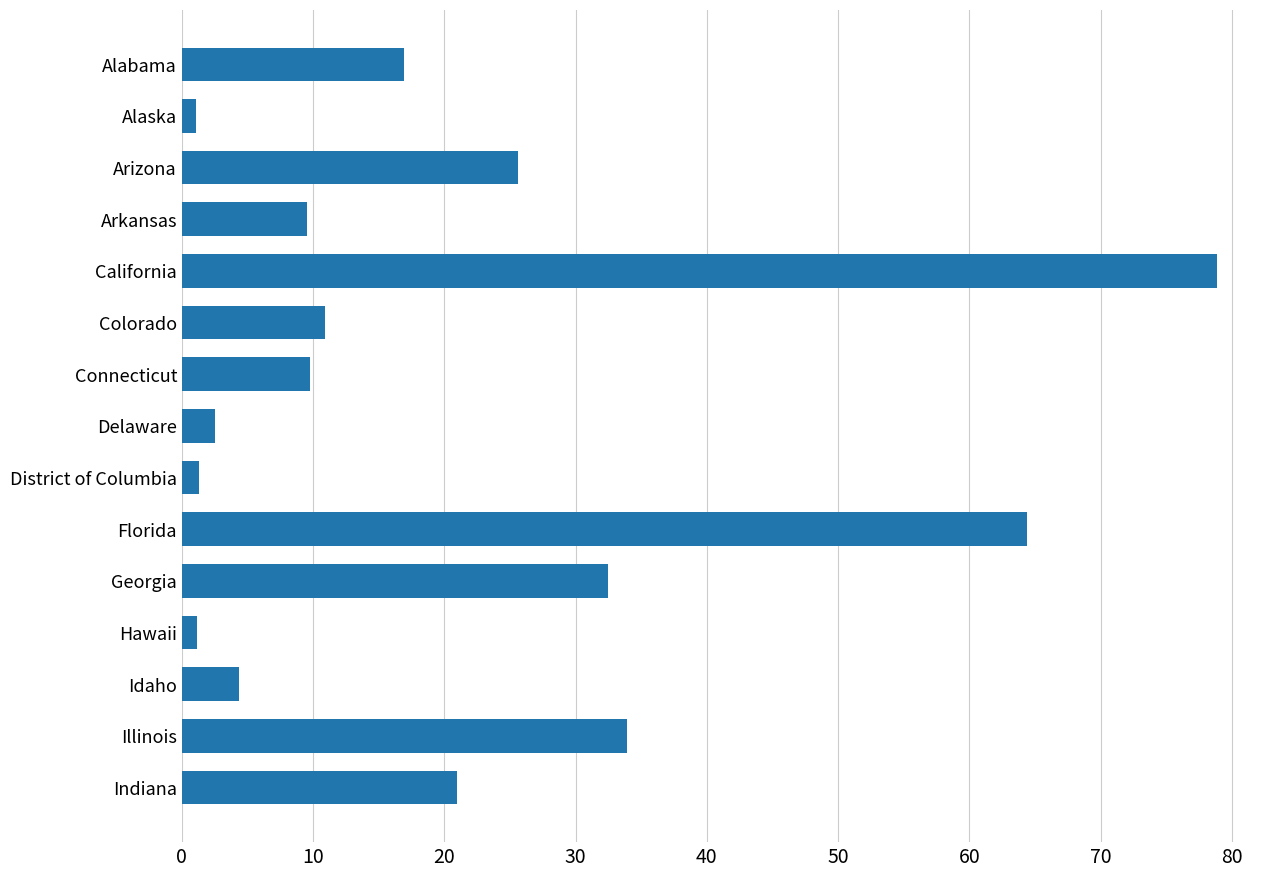

The chart shows a value of 4.3 at Idaho. True or false?

True